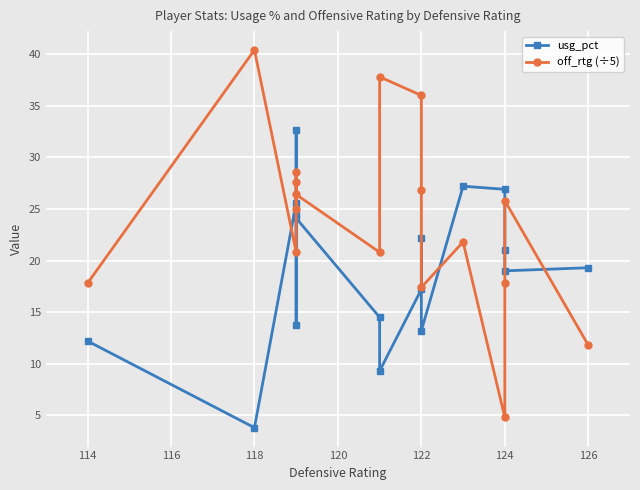

What is the maximum value shown in the chart?

40.4